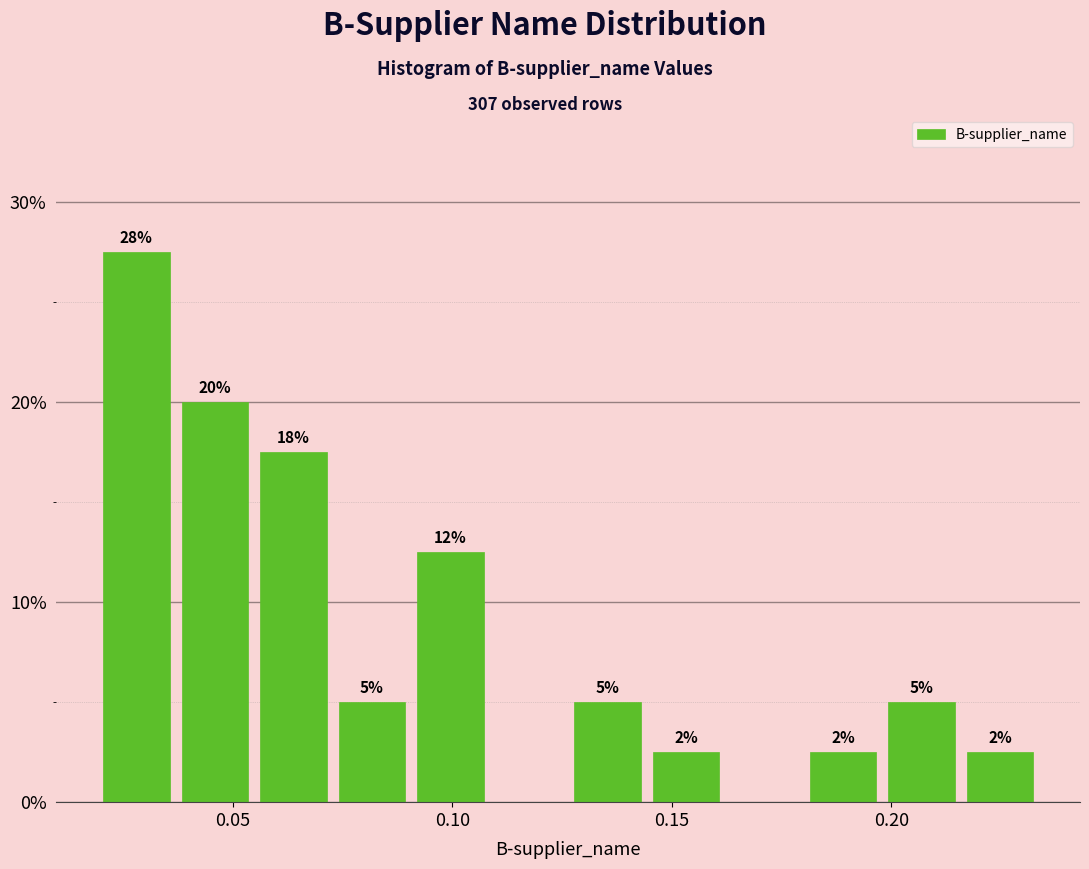

Around what value on the x-axis is the tallest bar? Give the approximate position of its centre, as read against the axis.

0.030